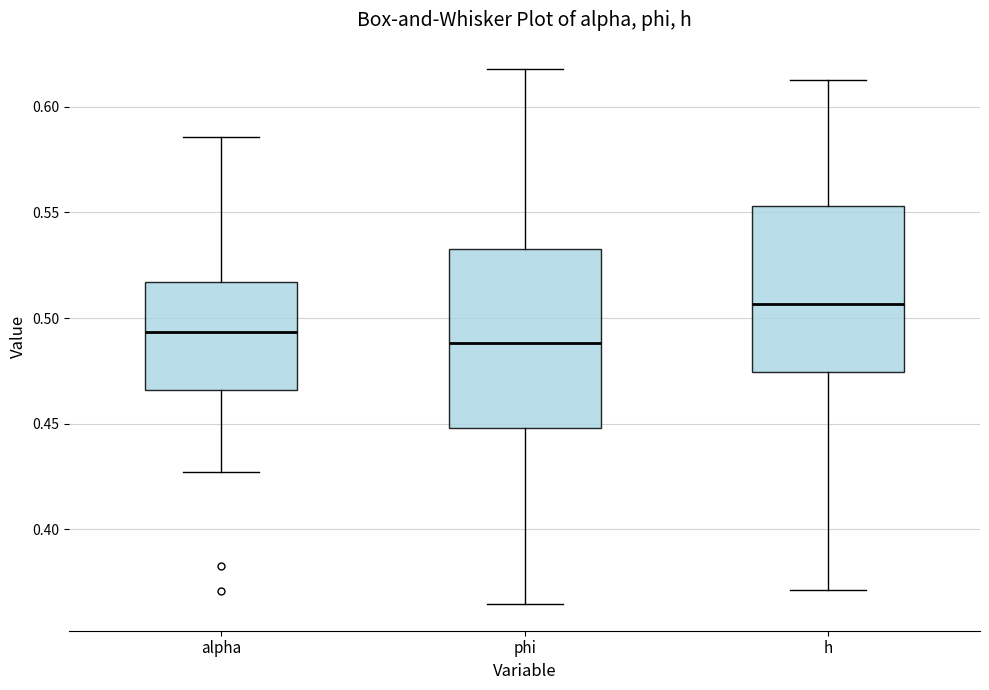

Reading left to right, transcribe this box plot: for each box, give where its median line is, the range the box spans, and where its two whiskers end, as read against the y-axis. The values are not printed on the chart, so give them approximately, as read against the axis.

alpha: median 0.495, box 0.465 to 0.515, whiskers 0.425 to 0.585
phi: median 0.490, box 0.450 to 0.535, whiskers 0.365 to 0.620
h: median 0.505, box 0.475 to 0.555, whiskers 0.370 to 0.615